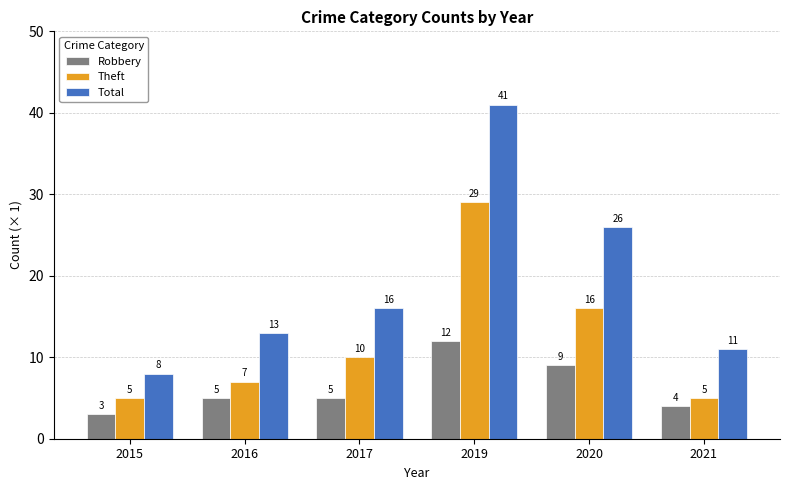

What are all the series names shown in the legend?

Robbery, Theft, Total